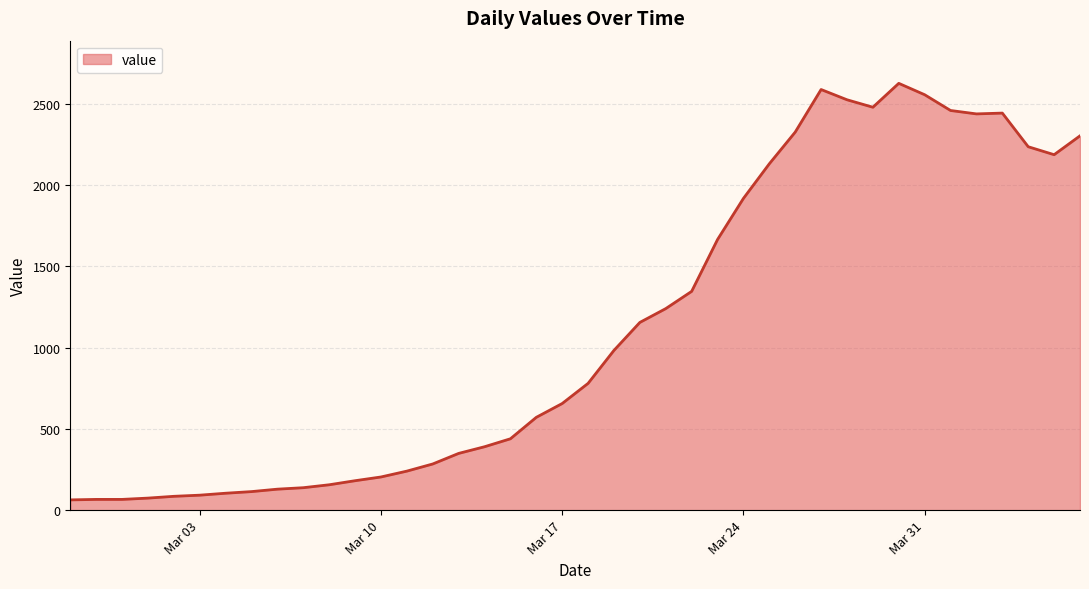

What is the minimum value shown in the chart?

63